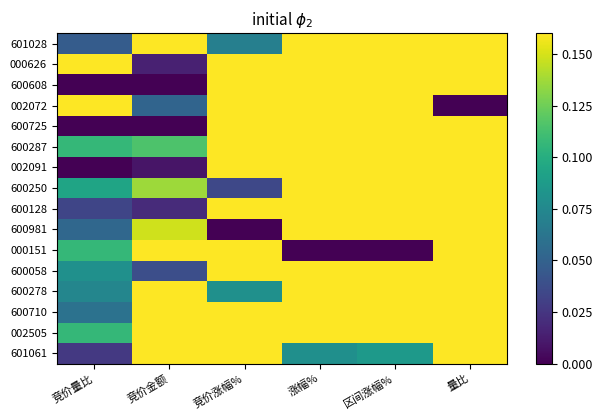

What is the greatest value displayed?

1.0